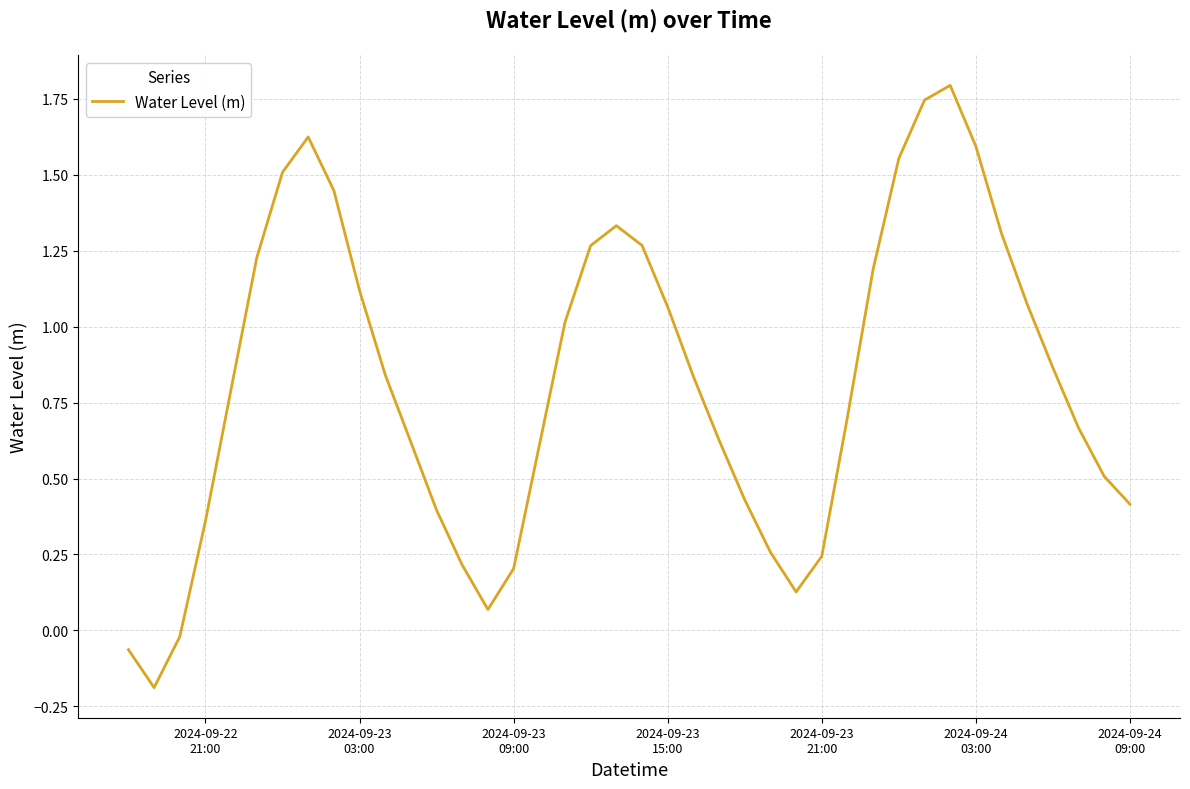

What is the difference between the maximum and minimum values?

2.0